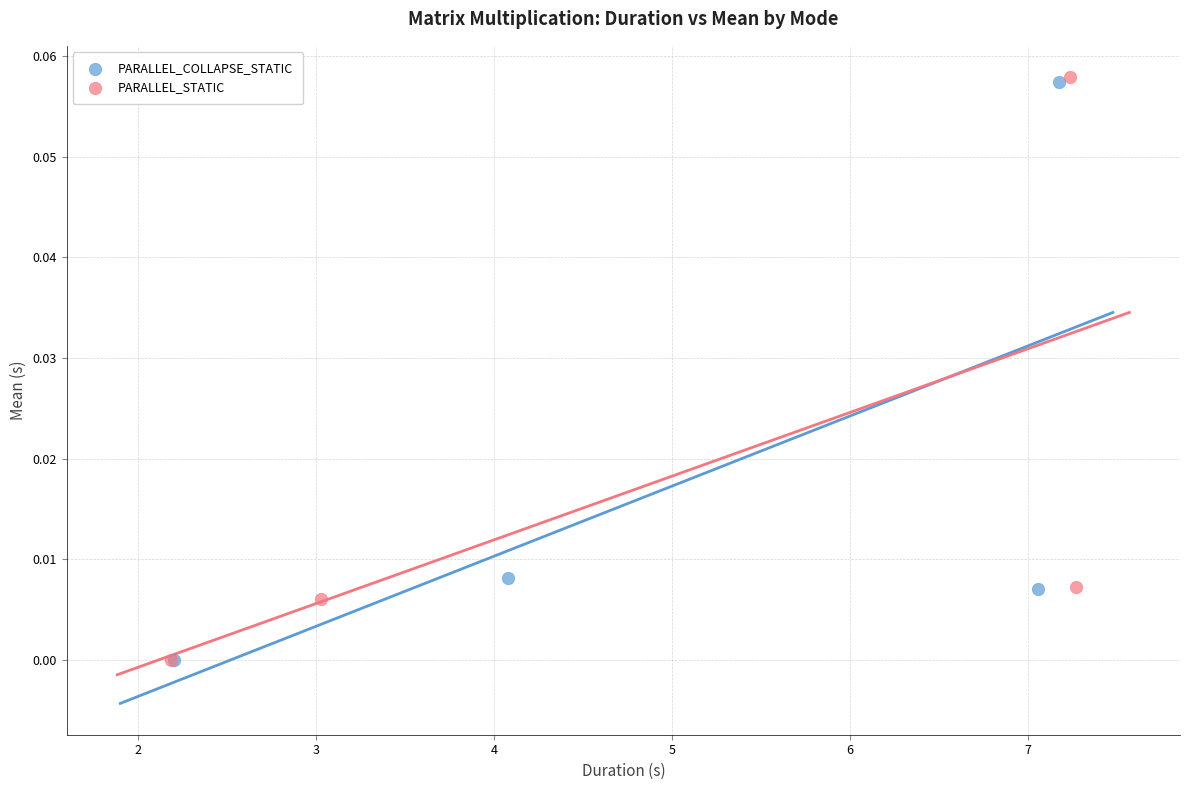

Which series has the largest Y range (max minus min)?

PARALLEL_STATIC